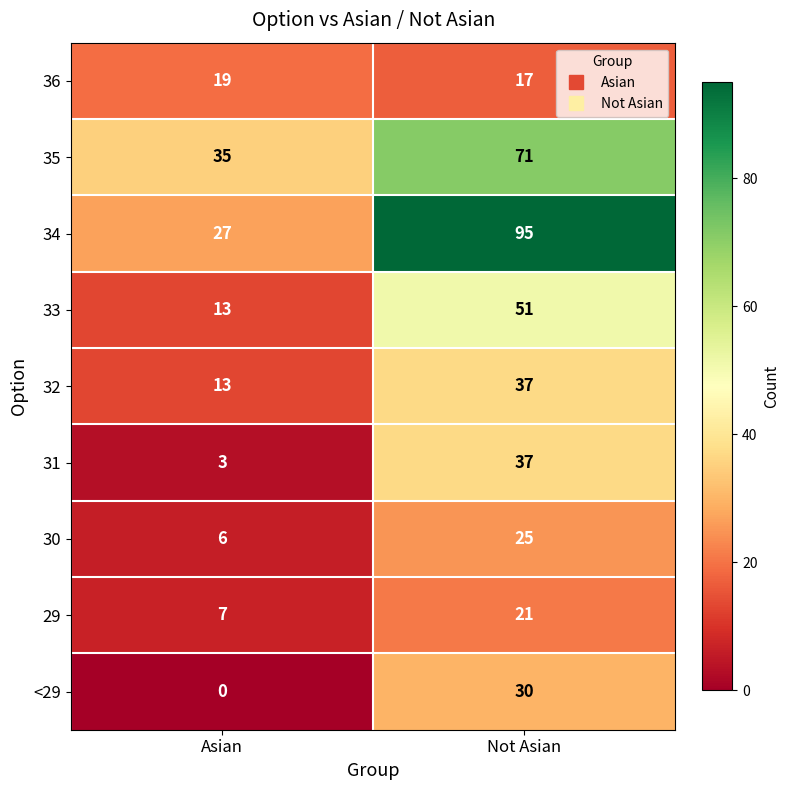

What is the sum of the 32 values at Asian and Not Asian?

50